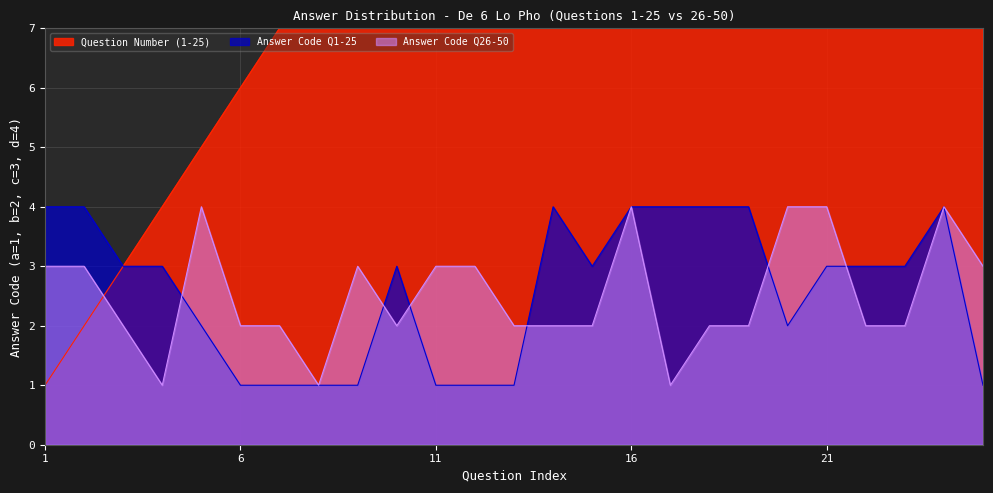

What is the difference between the maximum and minimum values in the Answer Code Q26-50 series?

3